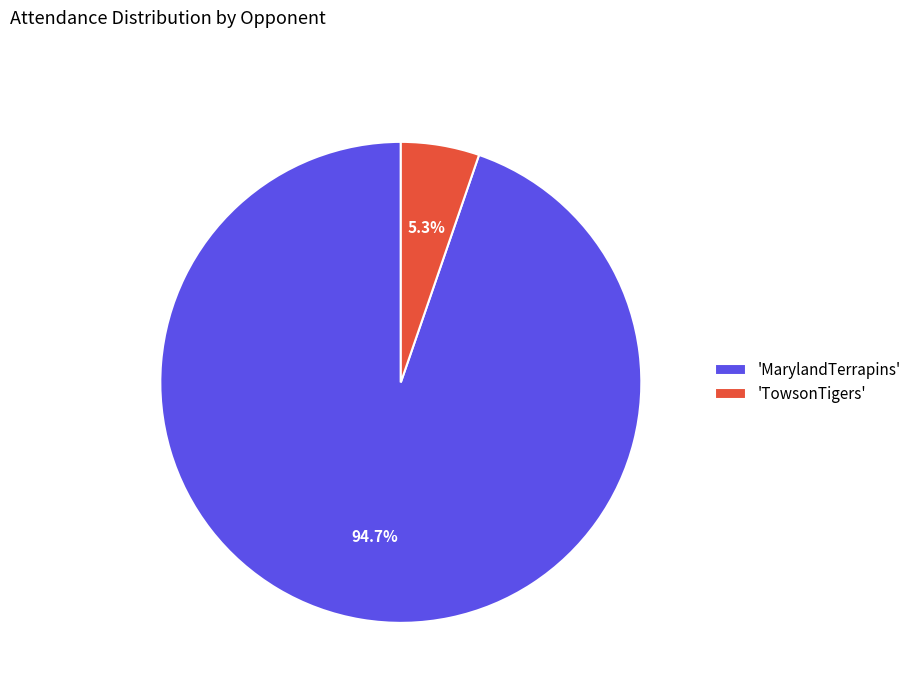

Rank the categories by value from highest to lowest.

'MarylandTerrapins', 'TowsonTigers'